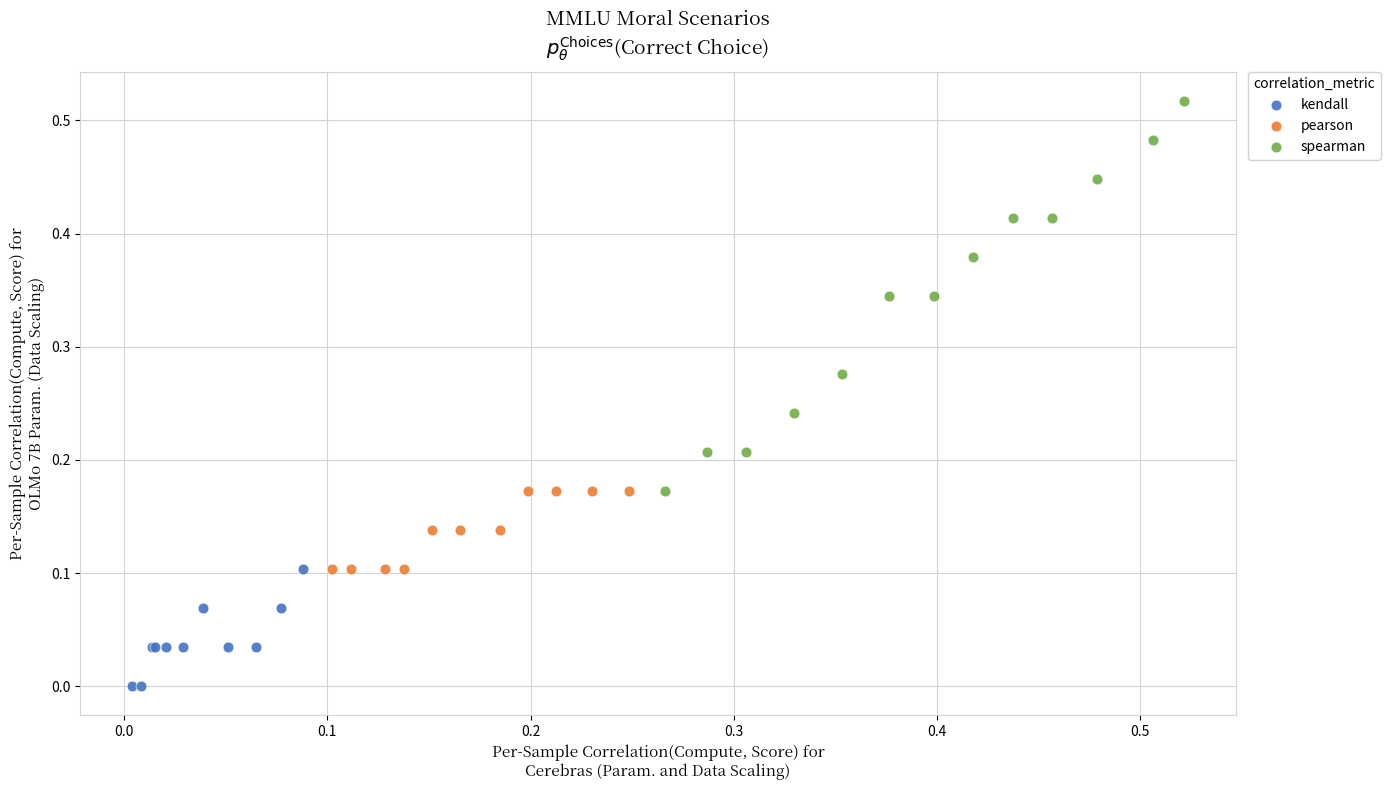

Which series has the widest spread of Y values?

spearman